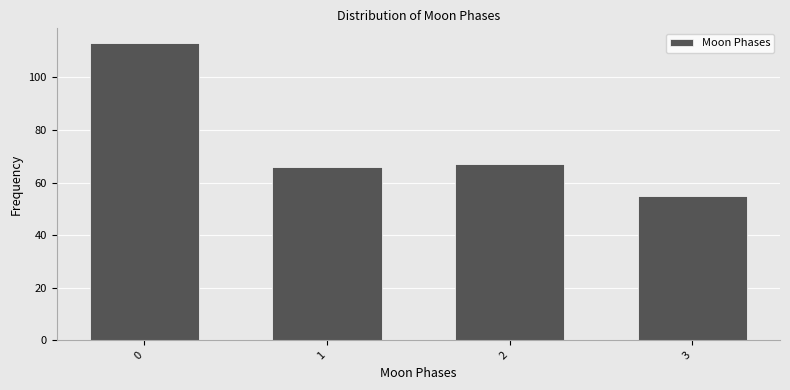

Reading right to left, extract all data points from this chart.

3=55	2=67	1=66	0=113